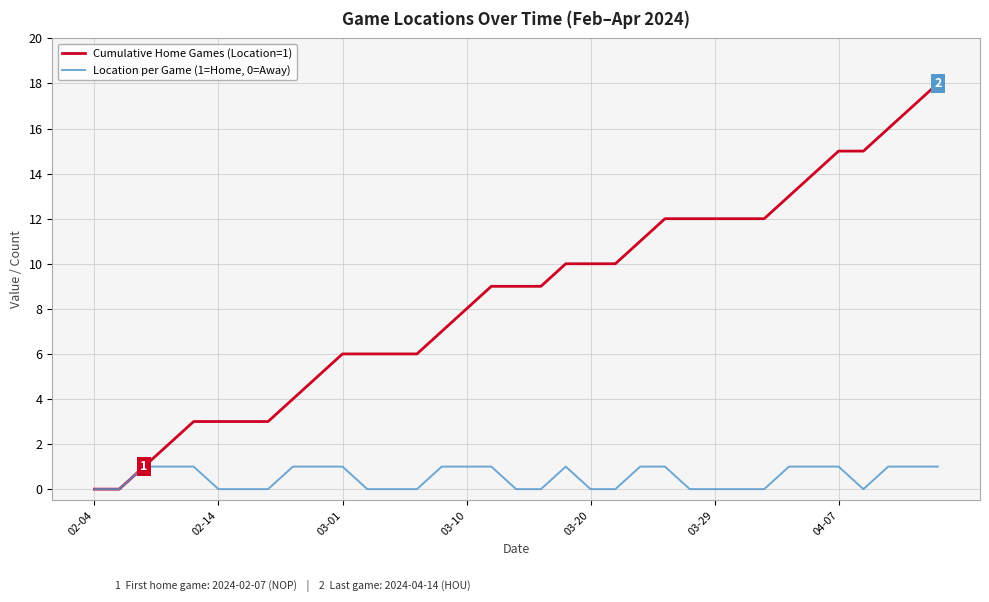

Rank the series by their average value, from lowest to highest.

Location per Game (1=Home, 0=Away), Cumulative Home Games (Location=1)